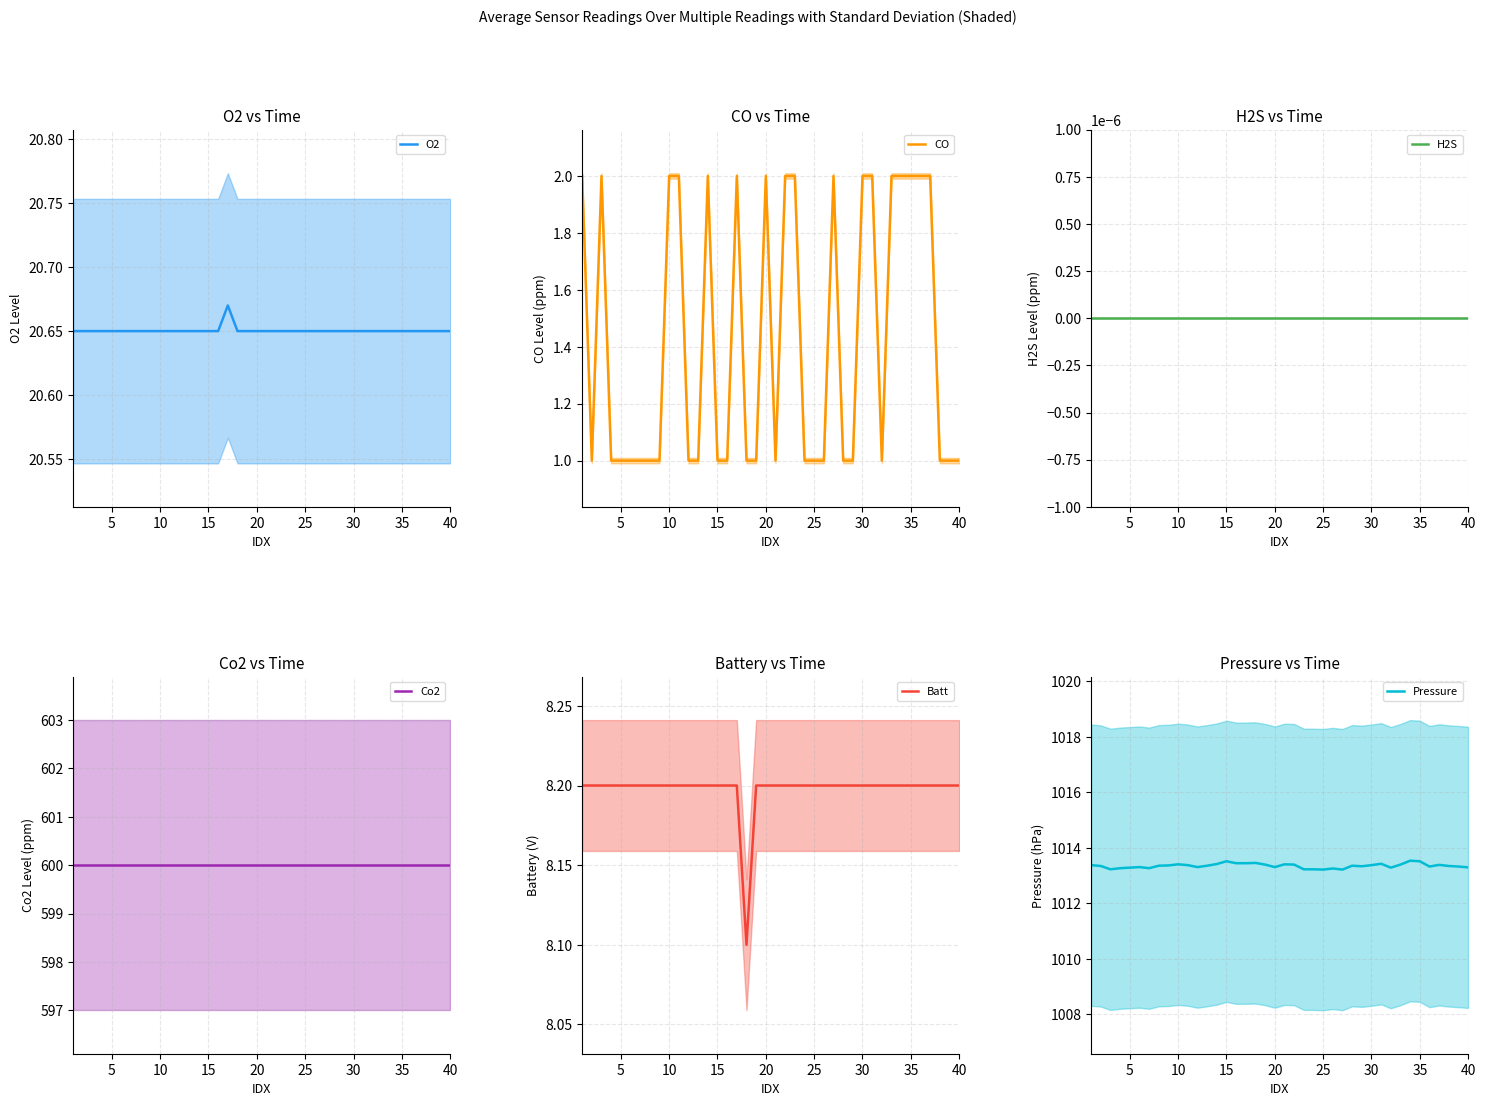

What is the maximum value for Batt?

8.2